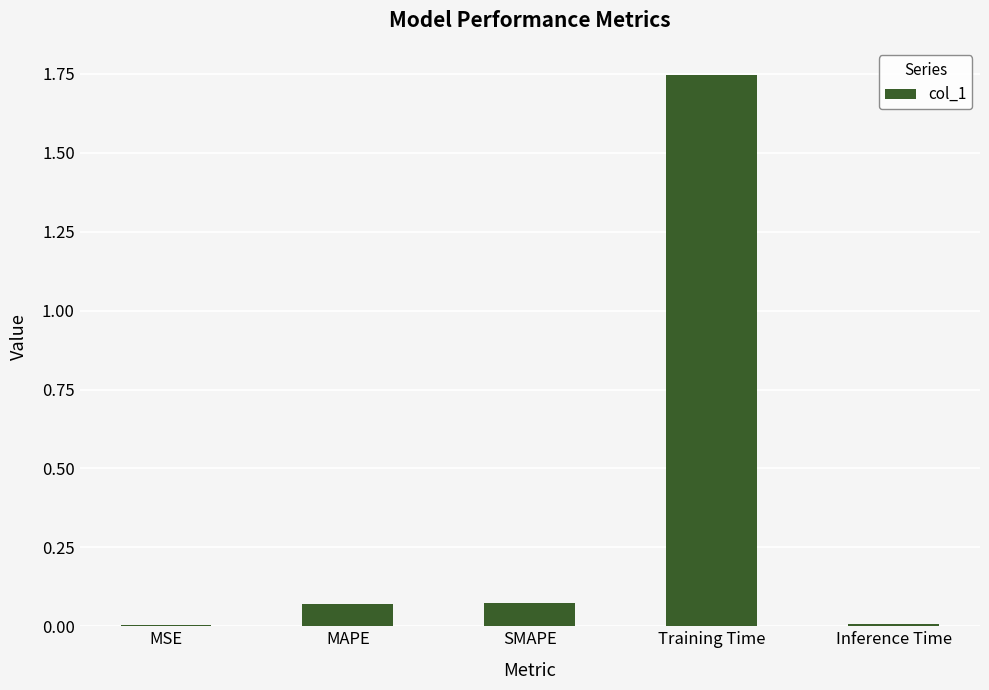

What is the sum of the values at Training Time and MAPE?

1.8